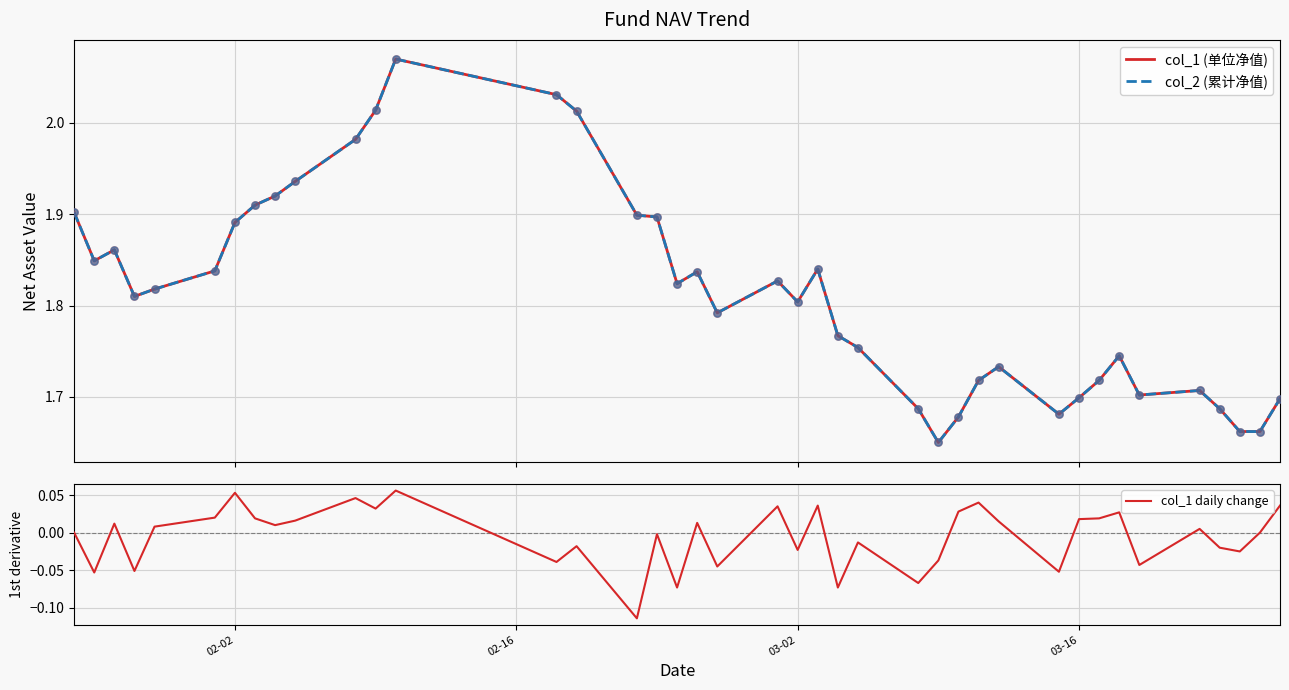

Which series has the largest total across all categories?

col_1 (单位净值)